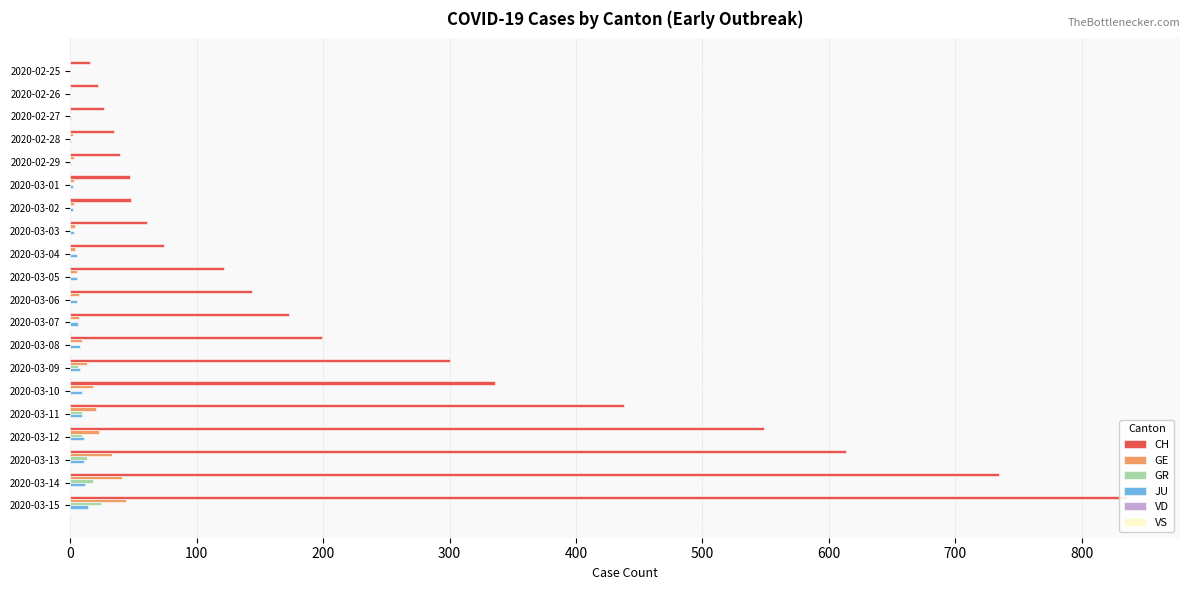

Between 16 and 19, which series saw the biggest shift?

CH